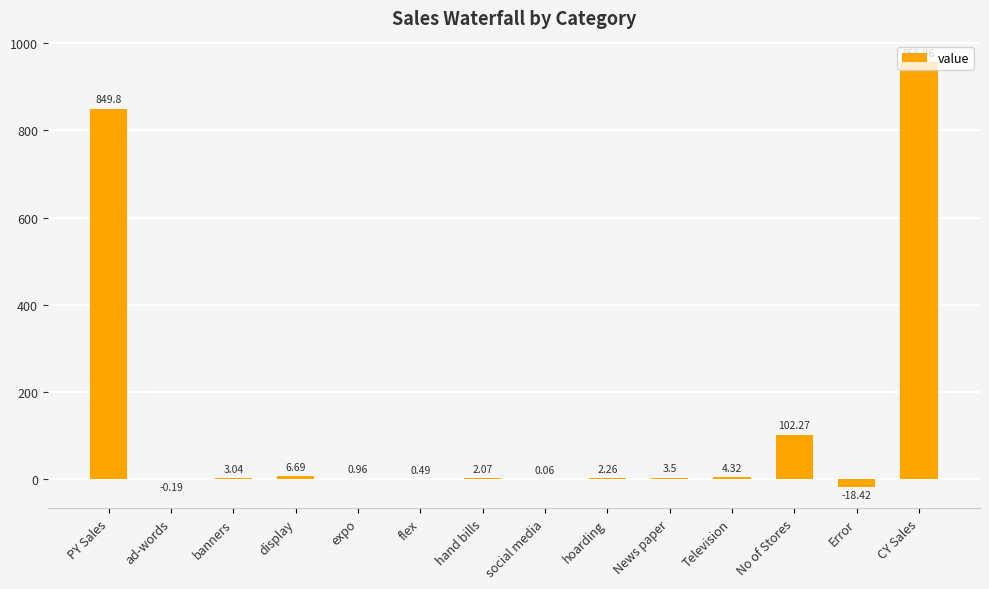

At which category does the chart reach its peak across all series?

CY Sales